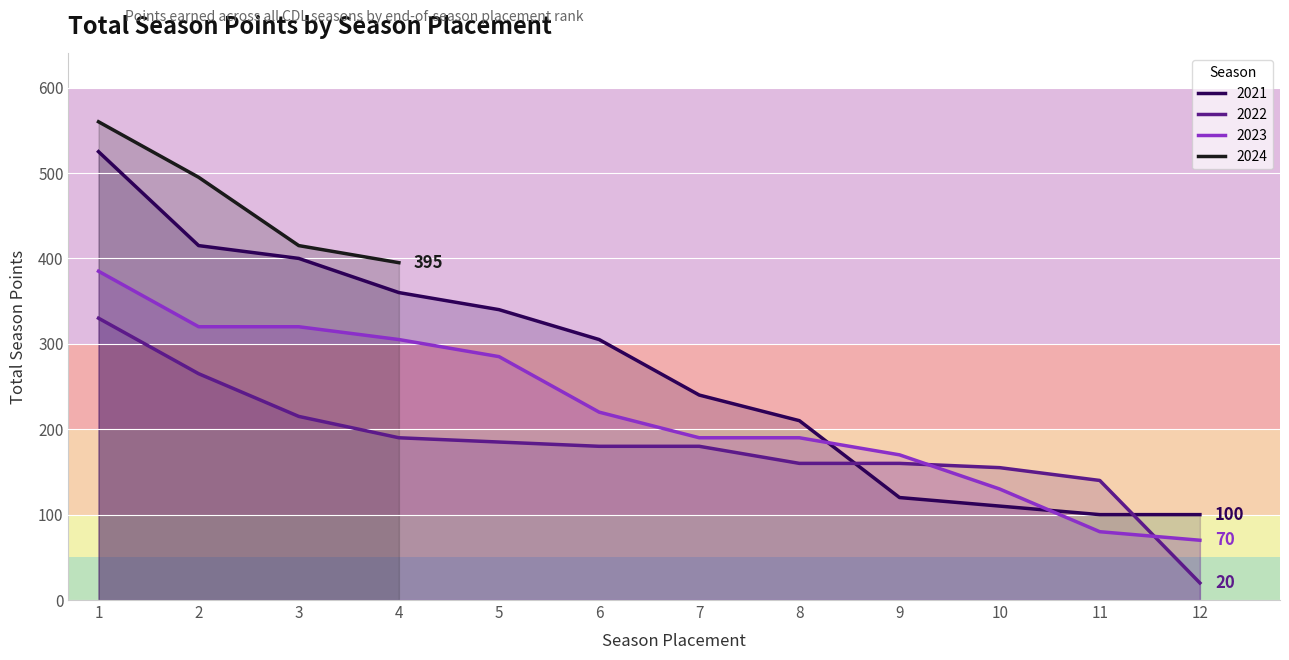

How many intersections are there between 2022 and 2021?

2